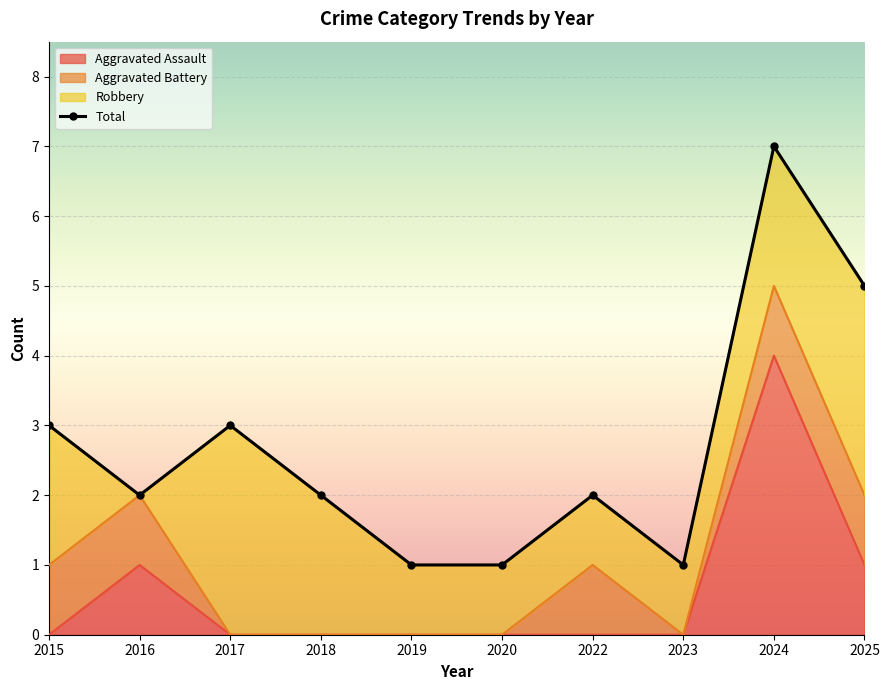

What is the sum of the Total values at 2017 and 2015?

6